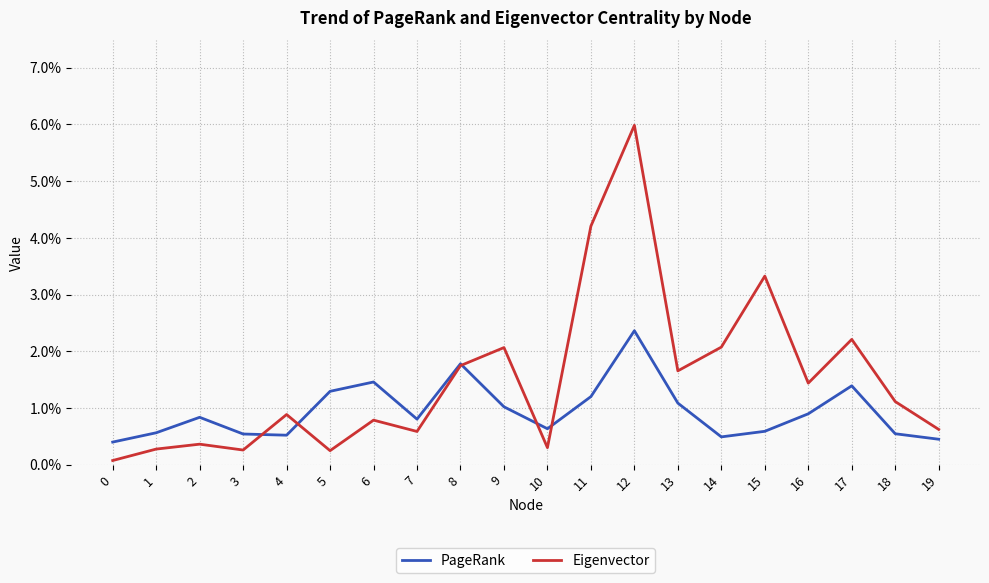

What are all the series names shown in the legend?

PageRank, Eigenvector